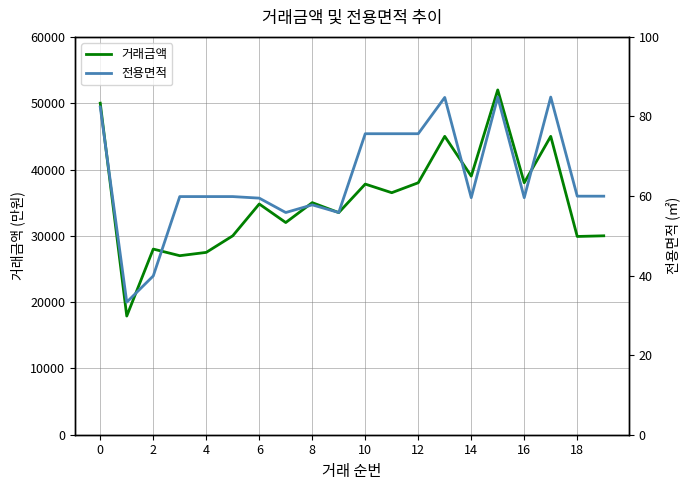

What are all the series names shown in the legend?

거래금액, 전용면적